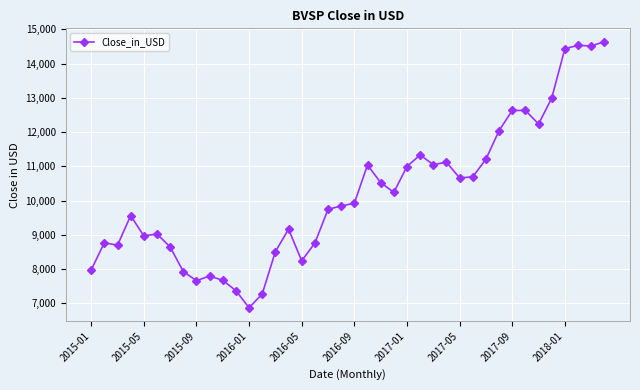

What is the minimum value shown in the chart?

6869.0